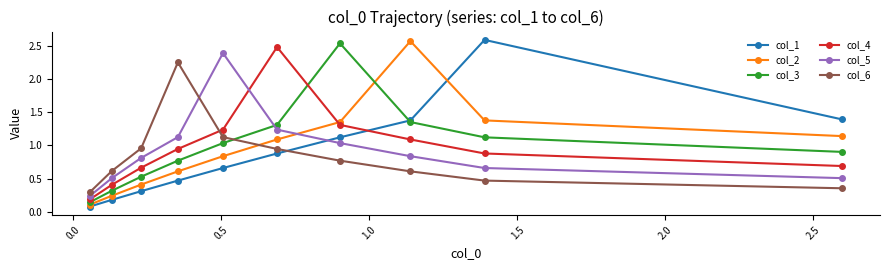

What is the value of the col_5 point at the 5th from the left?

2.4